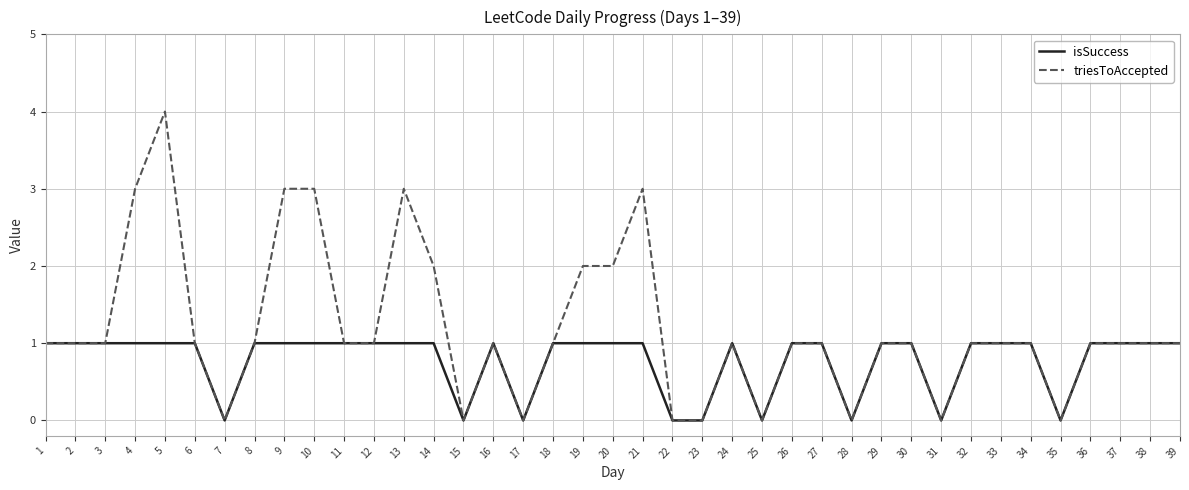

What is the average value of the triesToAccepted series?

1